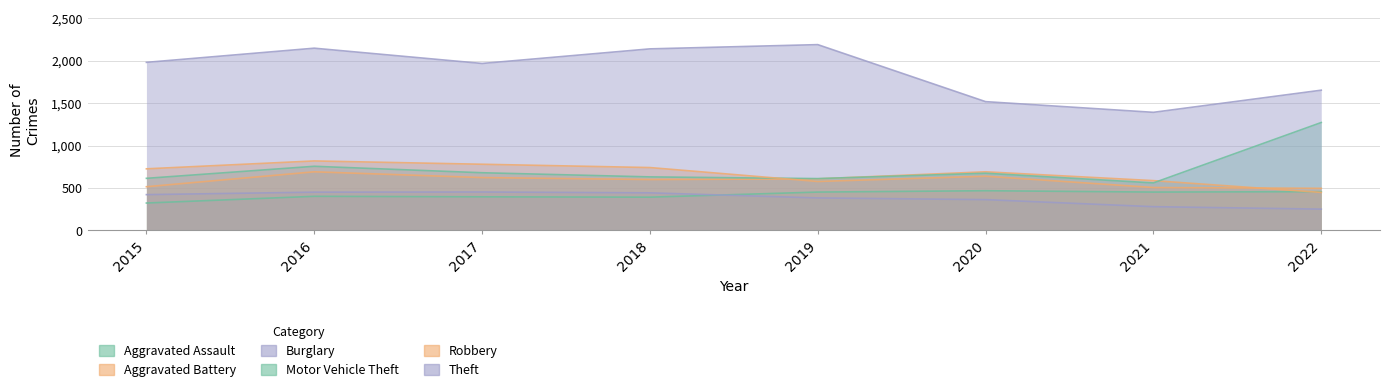

True or false: Theft and Burglary intersect in this chart.

False